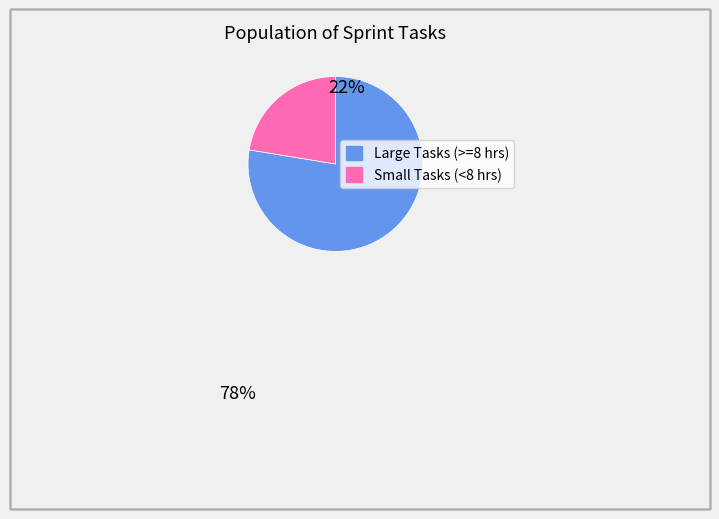

Does any single category account for the majority?

Yes